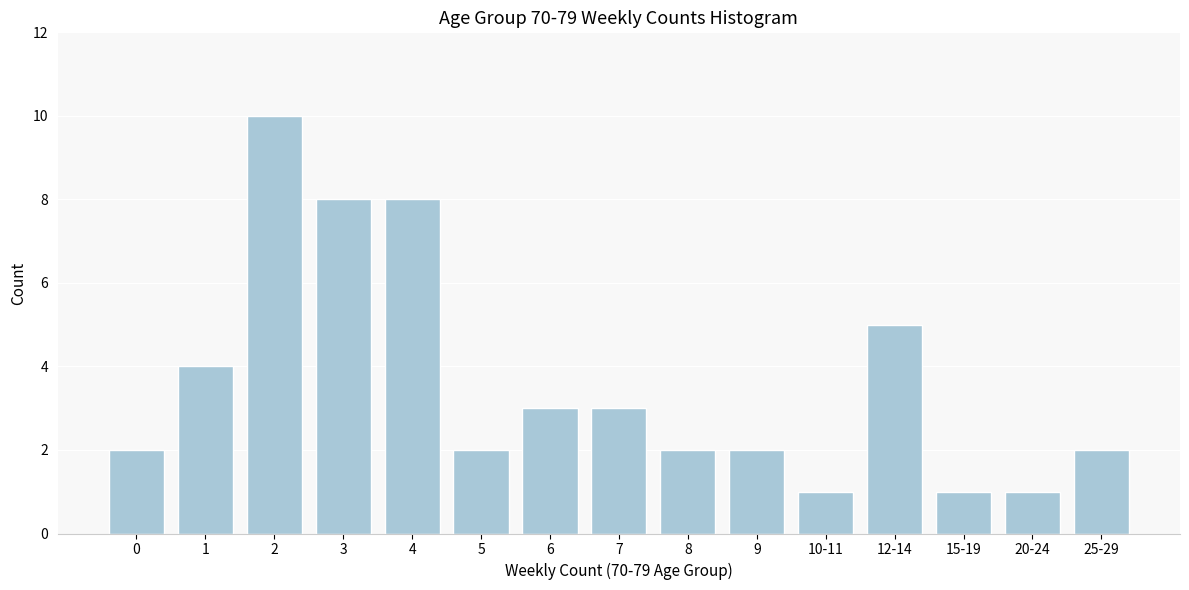

Reading right to left, what are all the values shown in this chart?

2	1	1	5	1	2	2	3	3	2	8	8	10	4	2